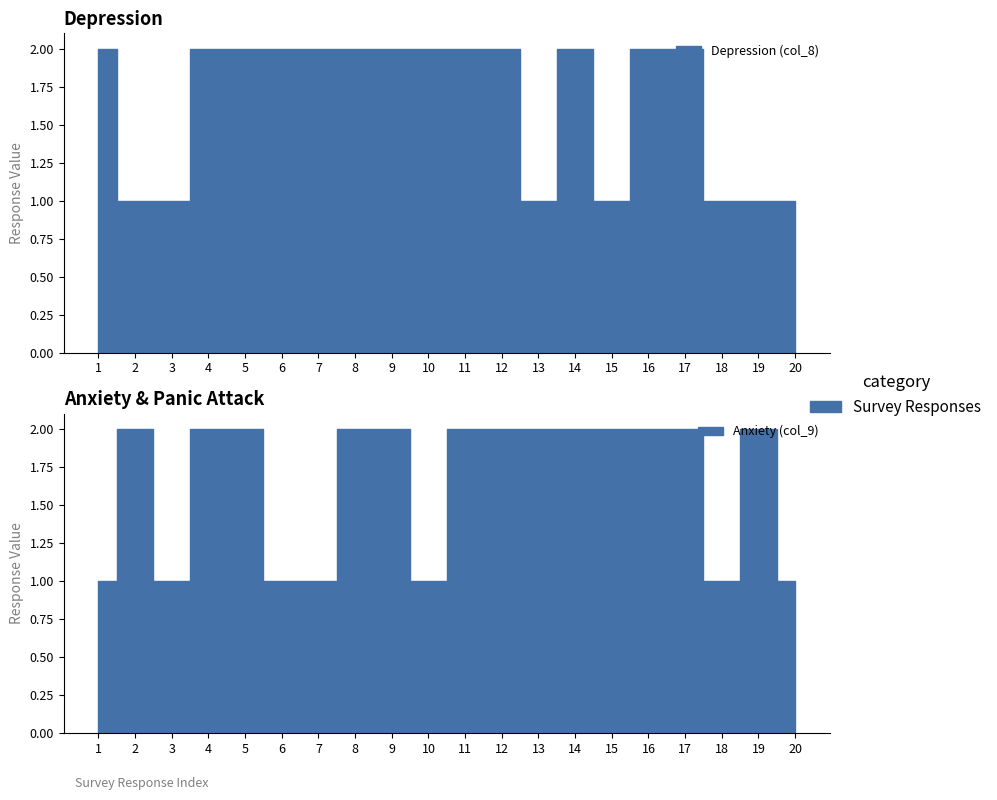

Does the chart display data point markers on the line(s)?

No